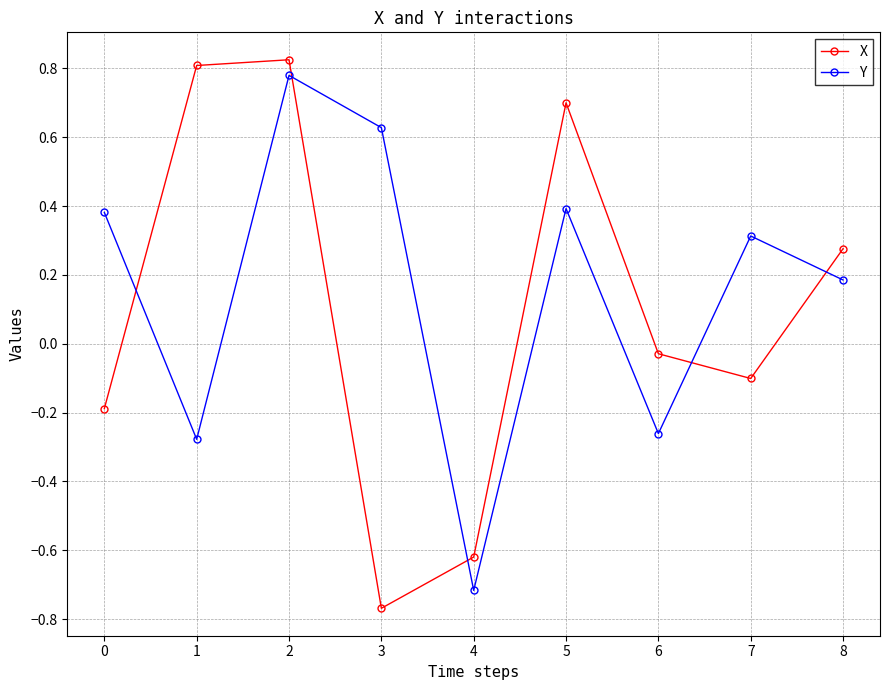

Which series has the largest total across all categories?

Y